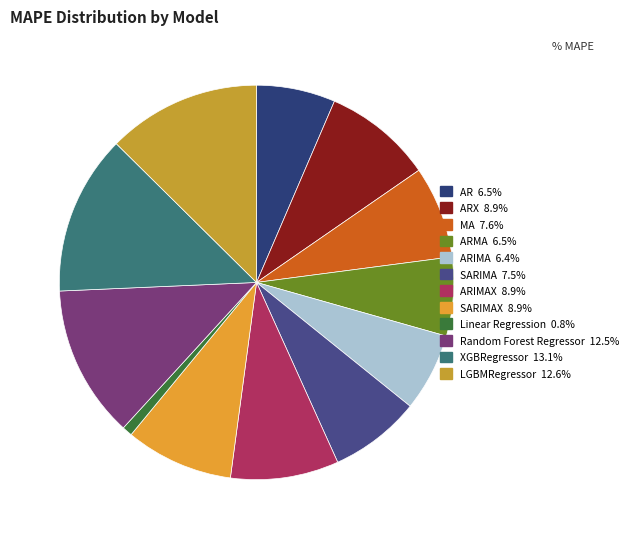

Which category has the biggest portion of the pie?

XGBRegressor